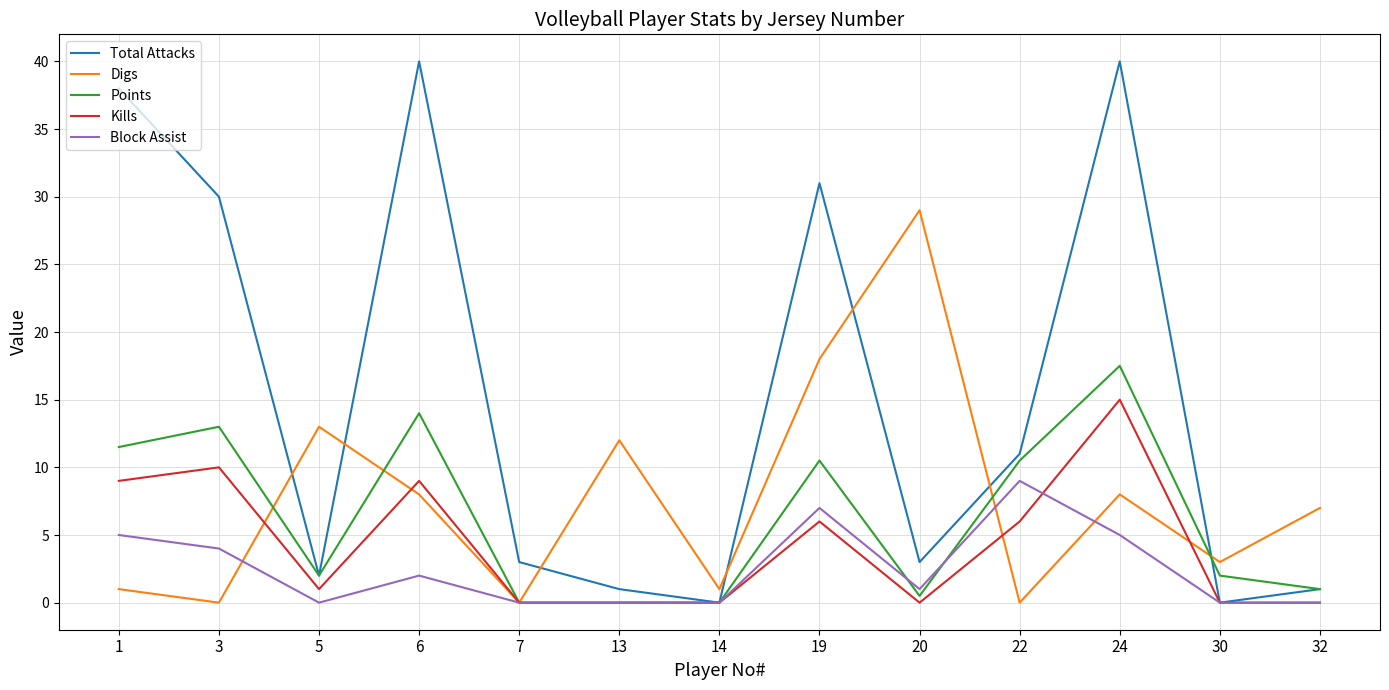

List the series in order of their peak value, highest first.

Total Attacks, Digs, Points, Kills, Block Assist